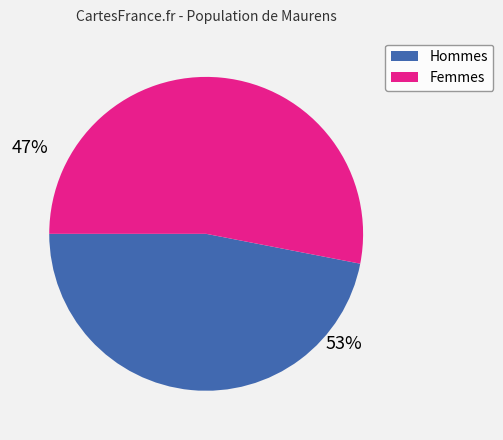

Is there any slice that represents more than half of the pie?

Yes